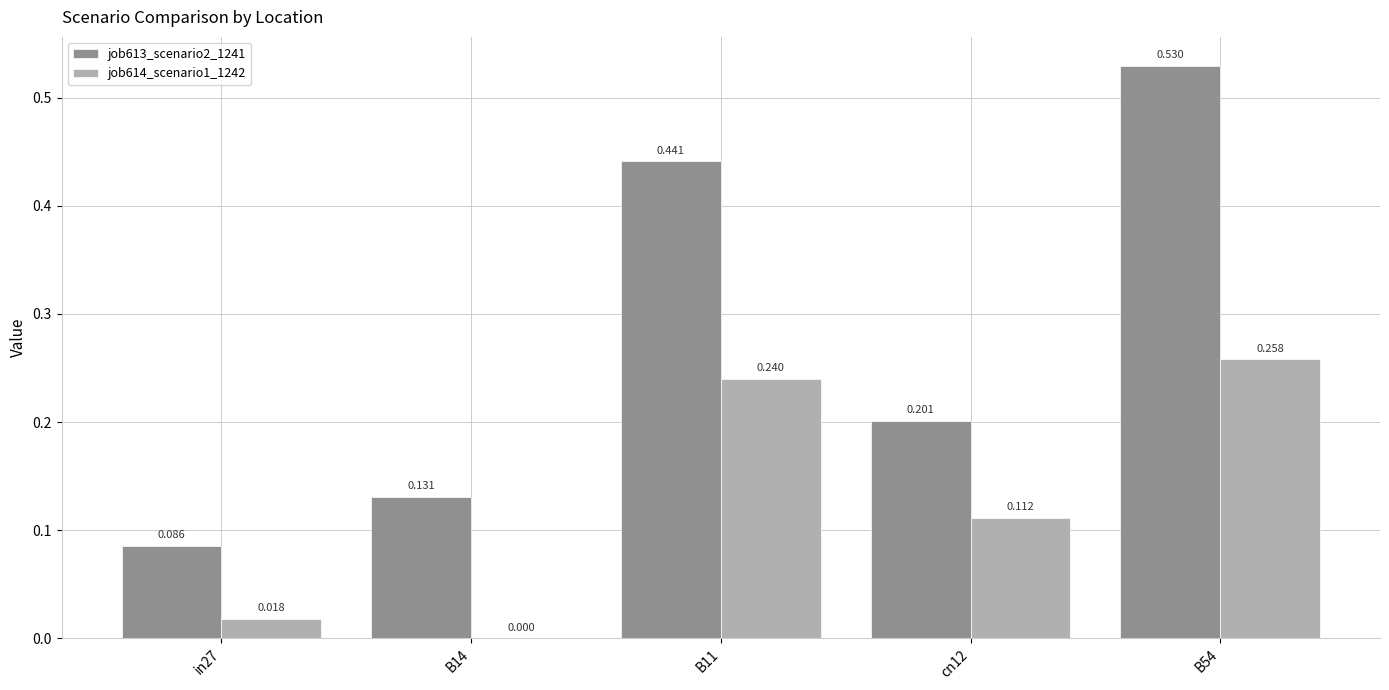

Which series has the largest total across all categories?

job613_scenario2_1241